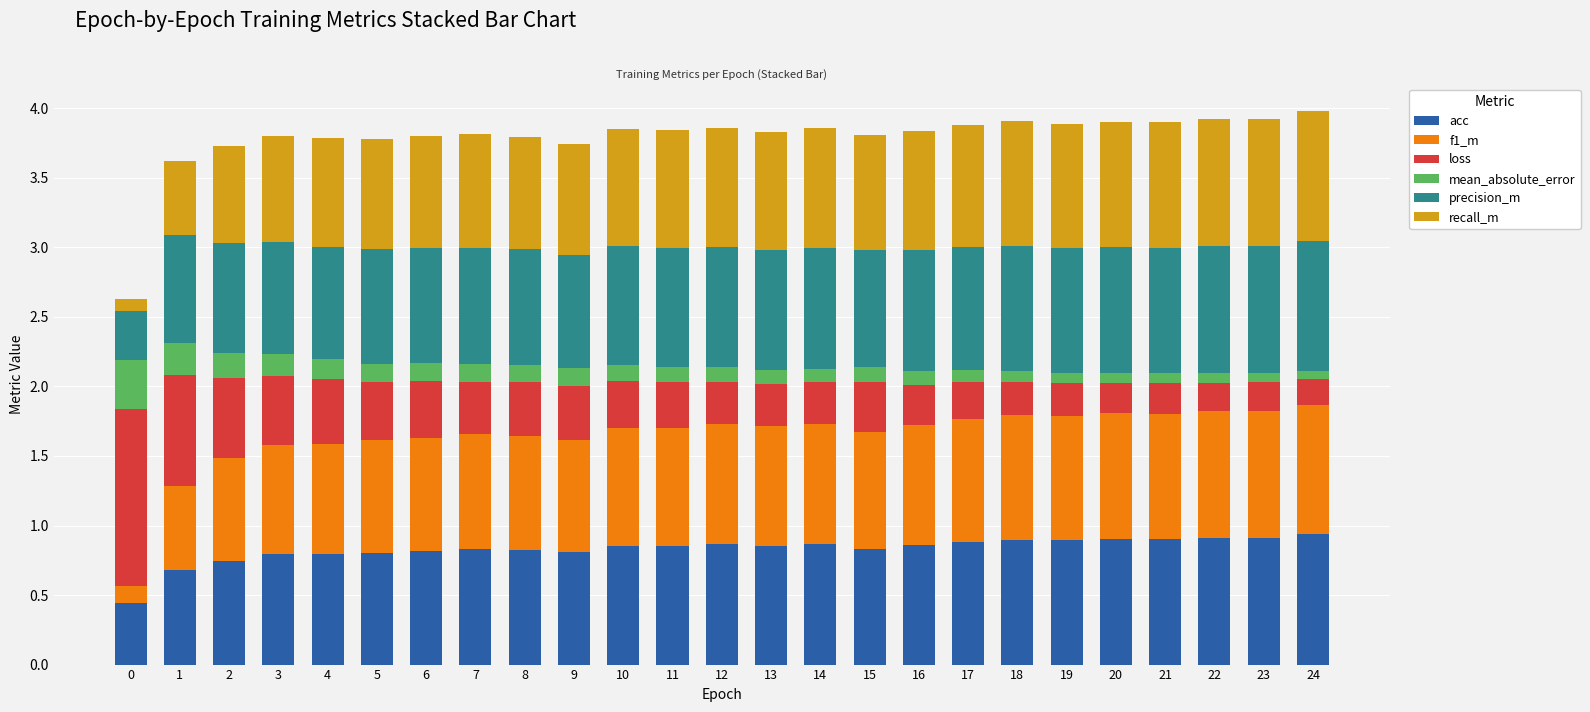

What is the total value across all series at 8?

3.8